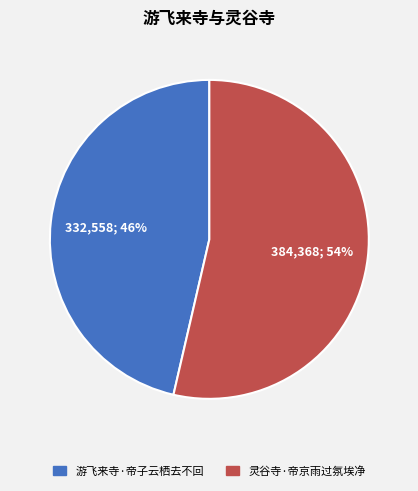

To the nearest percent, what is the combined percentage of 灵谷寺·帝京雨过氛埃净 and 游飞来寺·帝子云栖去不回?

100%